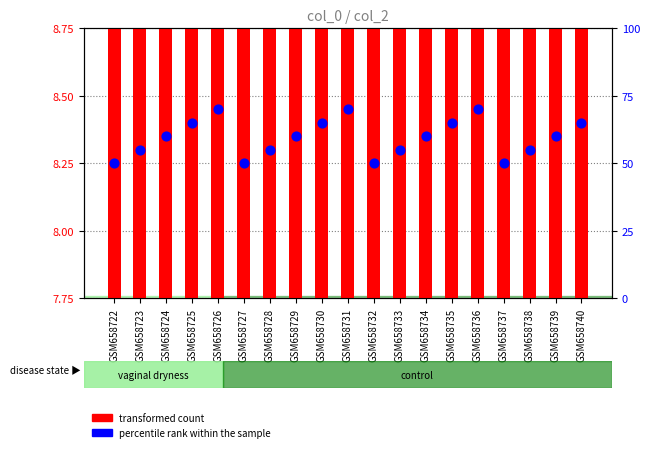

At which category is the sum across all series the highest?

GSM658736